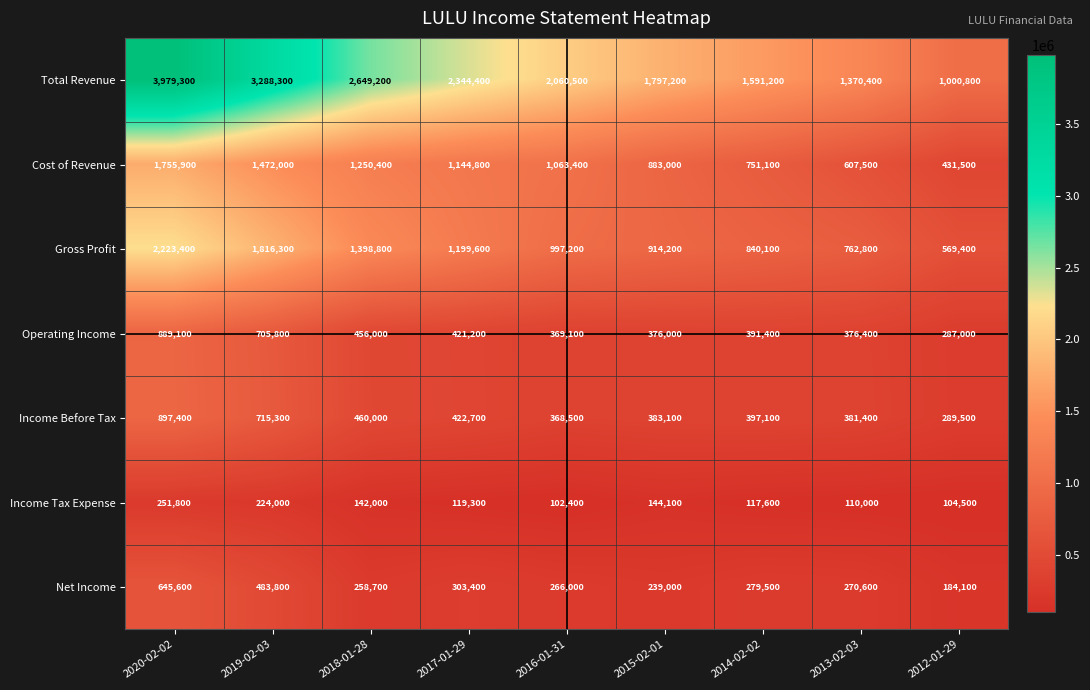

What is the sum of the Net Income values at 2017-01-29 and 2012-01-29?

487500